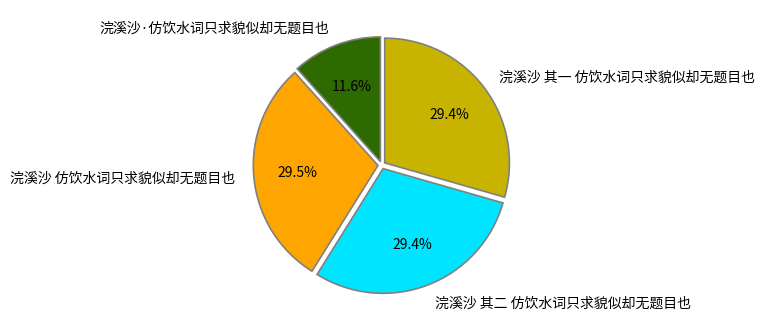

To the nearest percent, what is the difference between the 浣溪沙 其二 仿饮水词只求貌似却无题目也 and 浣溪沙·仿饮水词只求貌似却无题目也 slice percentages?

18%